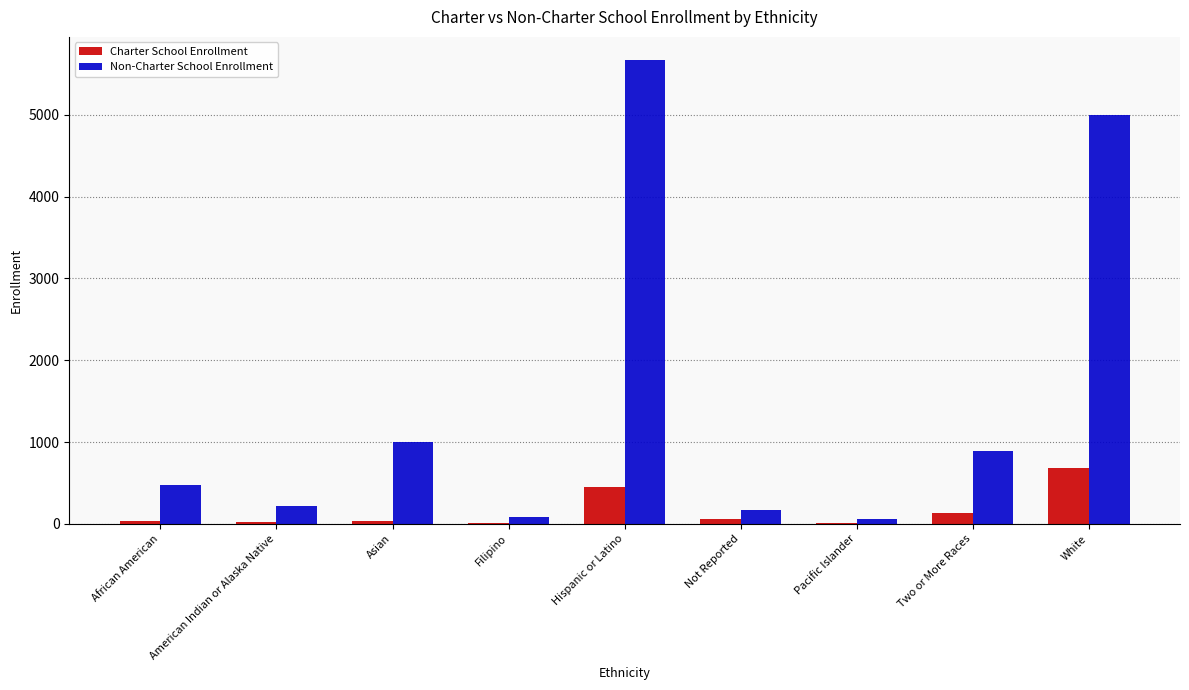

What is the total value across all series at Hispanic or Latino?

6119